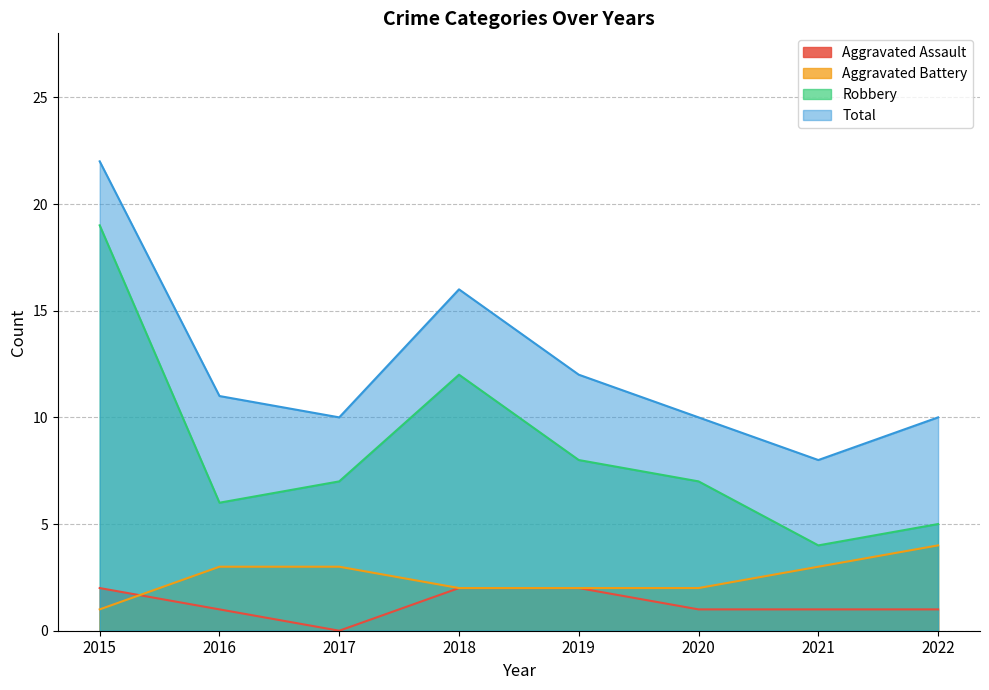

True or false: Robbery and Aggravated Battery intersect in this chart.

False